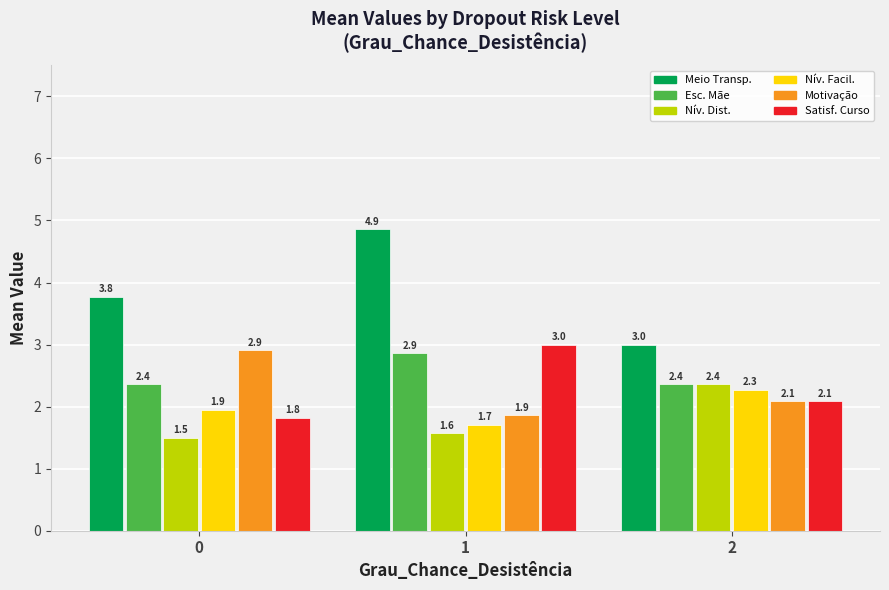

What is the minimum value shown in the chart?

1.5